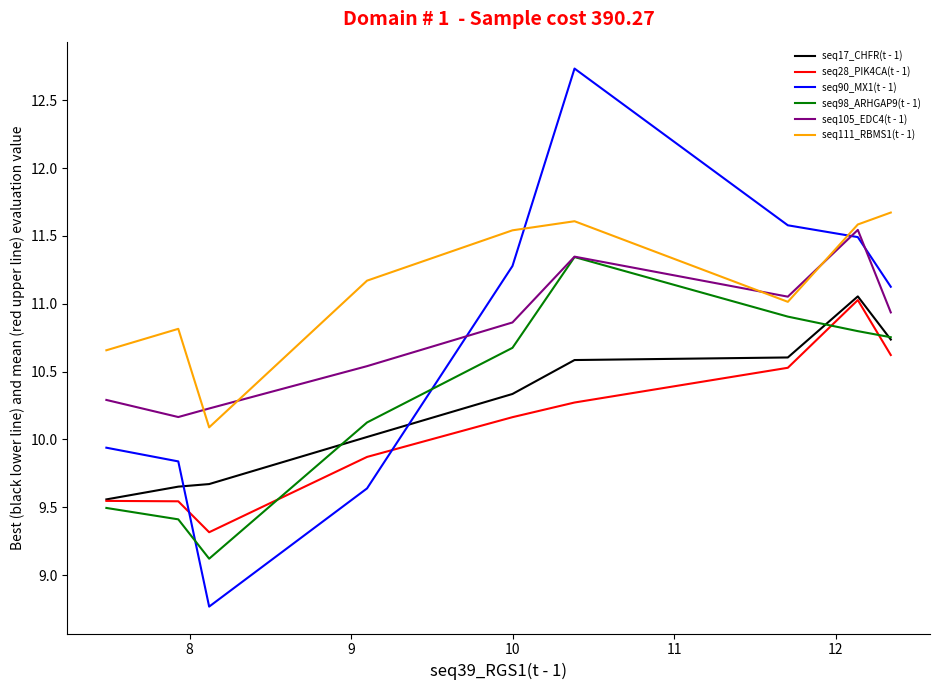

What is the lowest value of the seq90_MX1(t - 1) series?

8.8